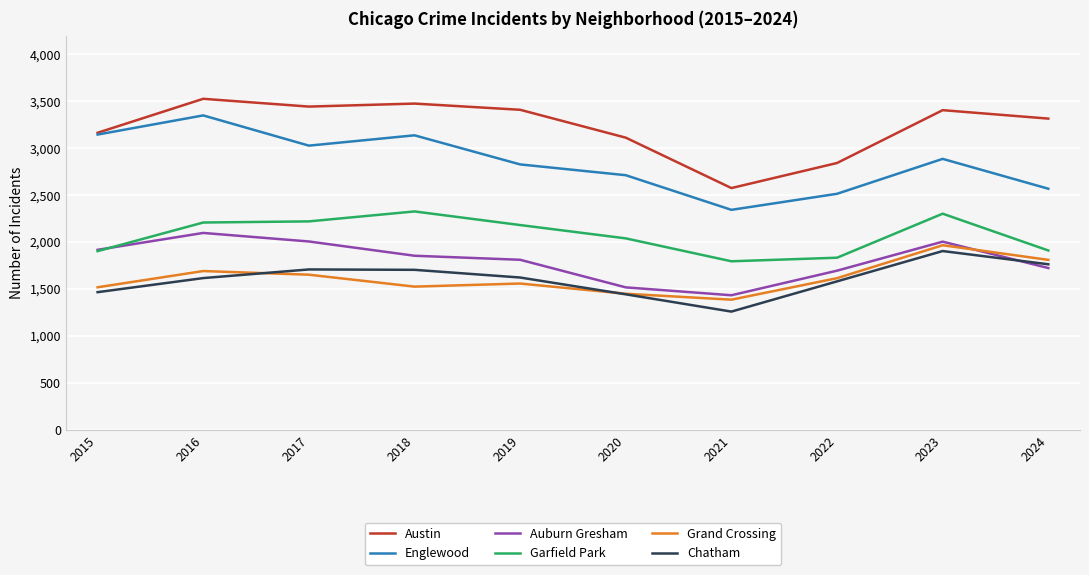

True or false: Auburn Gresham and Austin intersect in this chart.

False